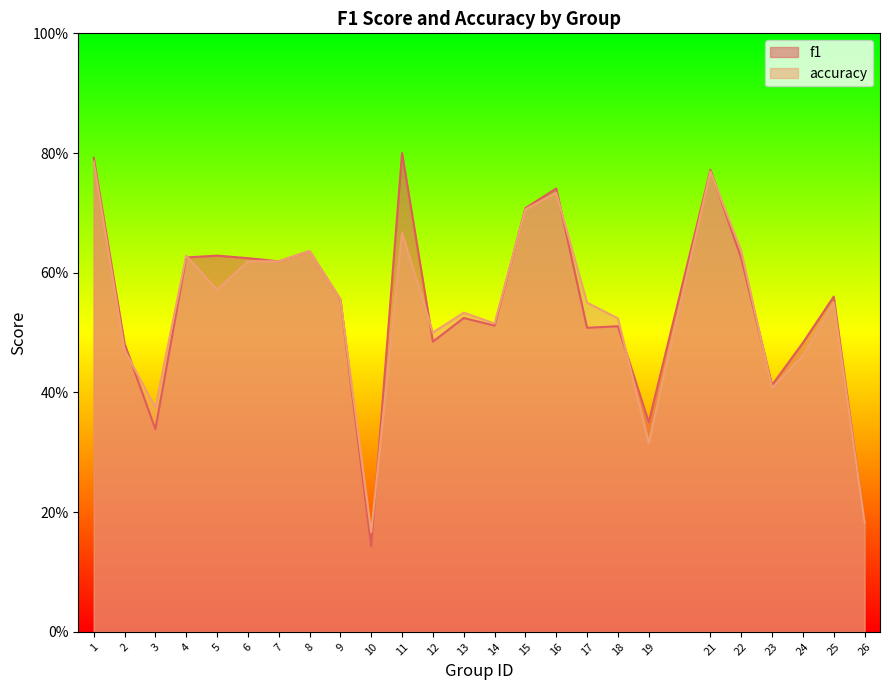

Which series ends up on top after the final intersection of f1 and accuracy?

f1